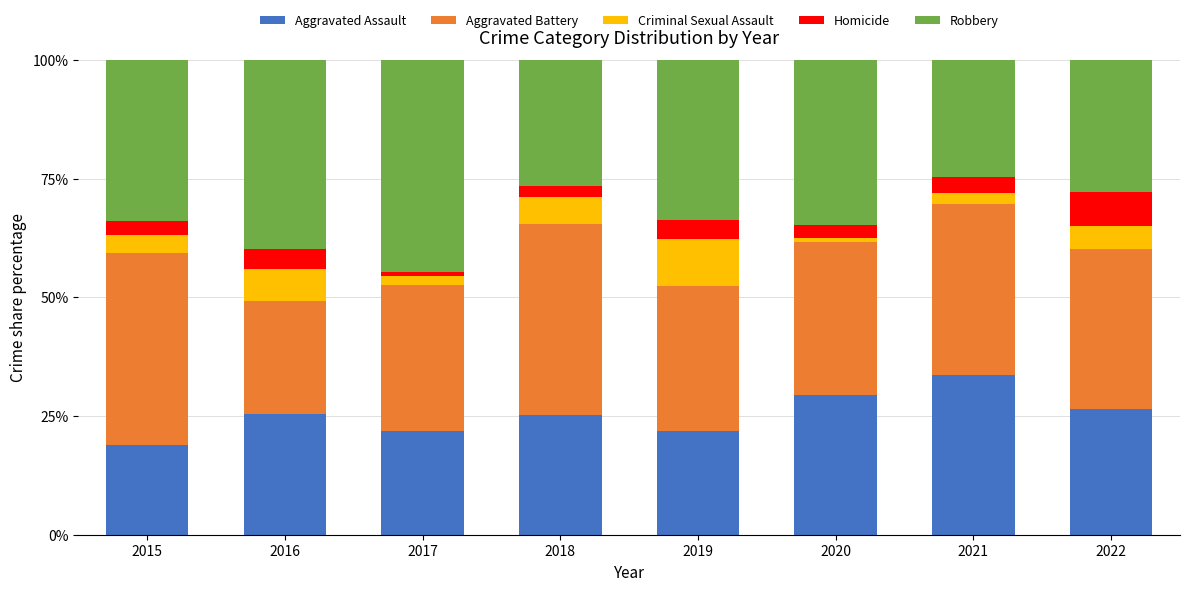

What is the difference between the maximum and minimum values in the Aggravated Assault series?

14.8